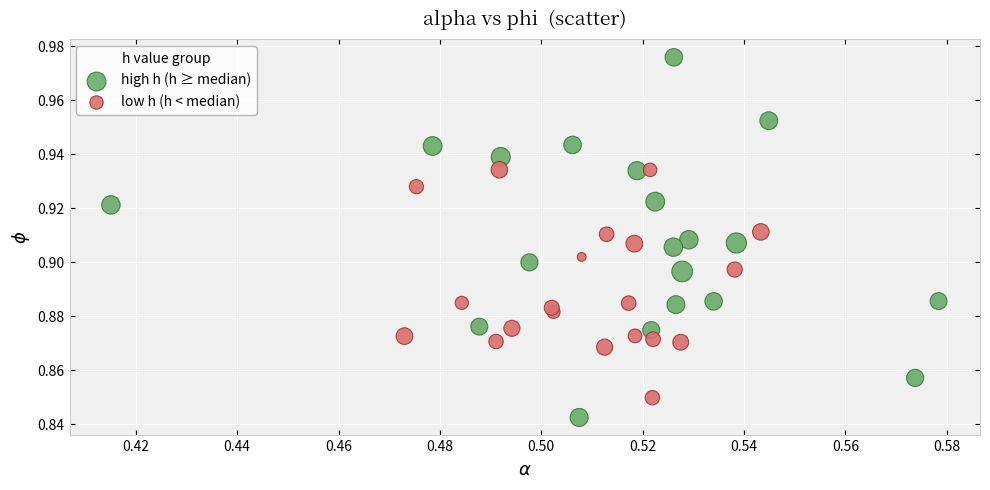

Which series contains the highest Y value?

high h (h ≥ median)